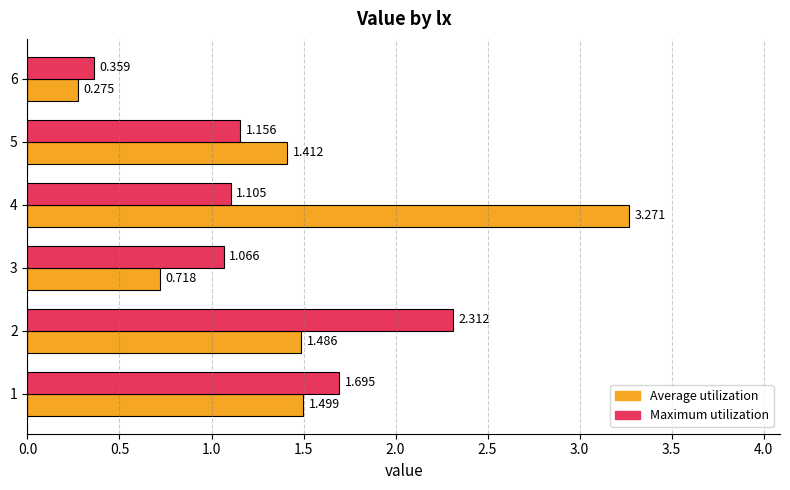

Is the value of Average utilization at 4 greater than the value of Maximum utilization at 3?

Yes